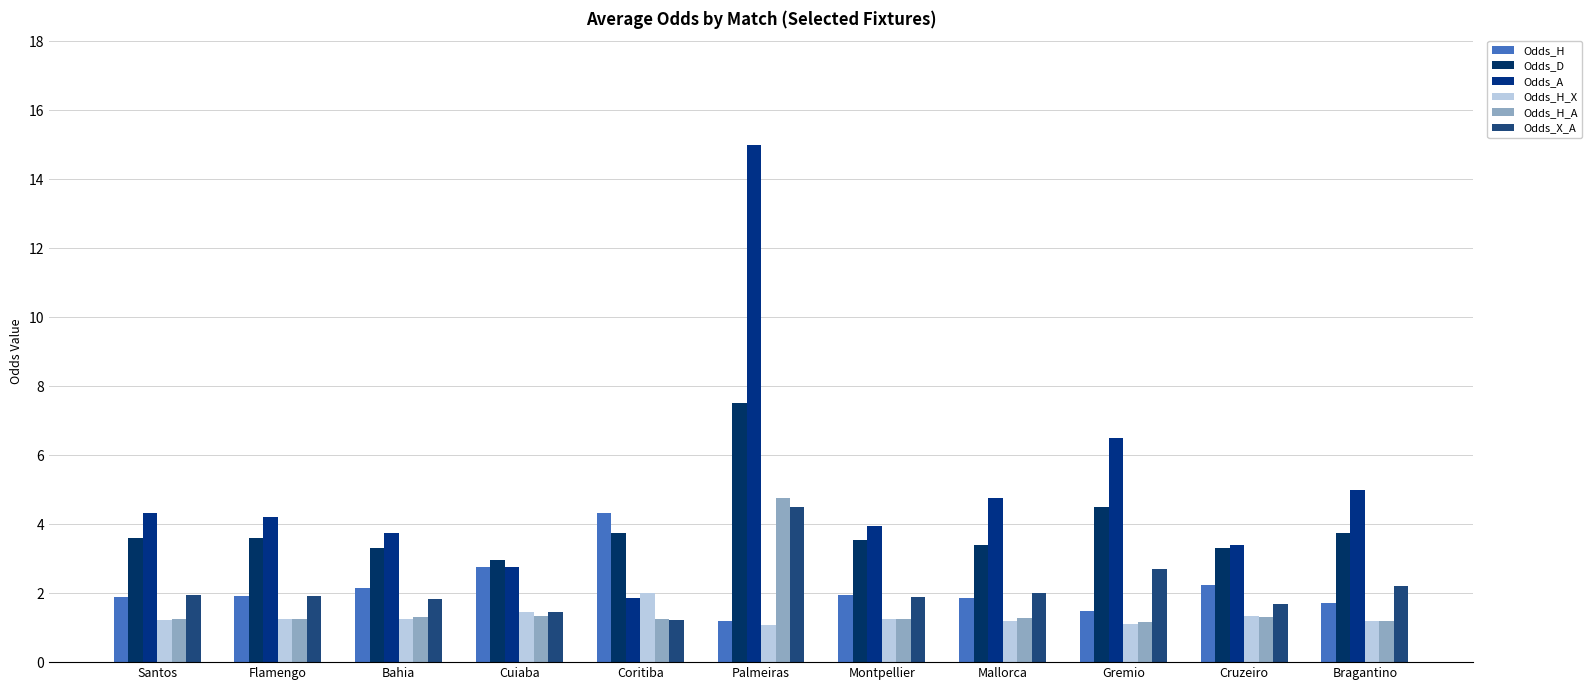

Reading left to right, extract all data points from this chart.

Odds_H: 1.9	1.9	2.1	2.8	4.3	1.2	1.9	1.9	1.5	2.2	1.7
Odds_D: 3.6	3.6	3.3	3.0	3.8	7.5	3.5	3.4	4.5	3.3	3.8
Odds_A: 4.3	4.2	3.8	2.8	1.9	15.0	4.0	4.8	6.5	3.4	5.0
Odds_H_X: 1.2	1.2	1.3	1.4	2.0	1.1	1.3	1.2	1.1	1.3	1.2
Odds_H_A: 1.2	1.3	1.3	1.4	1.2	4.8	1.3	1.3	1.2	1.3	1.2
Odds_X_A: 2.0	1.9	1.8	1.4	1.2	4.5	1.9	2.0	2.7	1.7	2.2